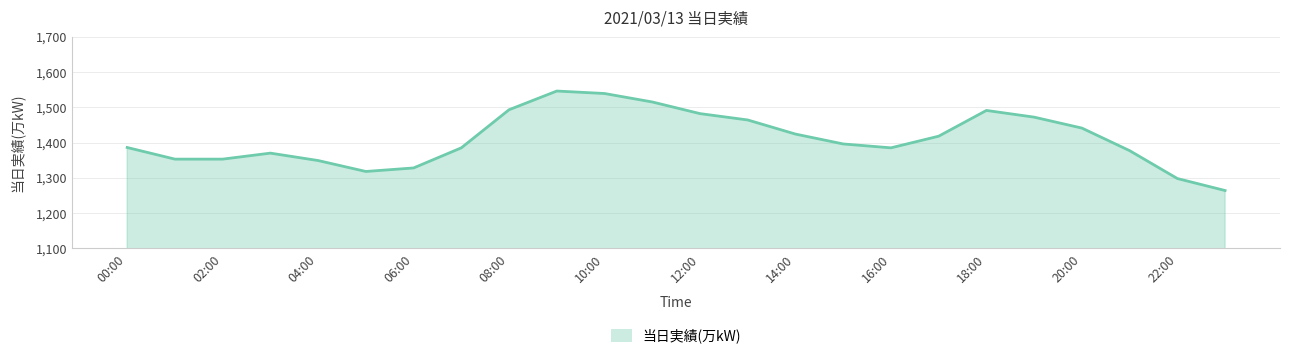

What is the approximate value at 15, to the nearest 50?

1400